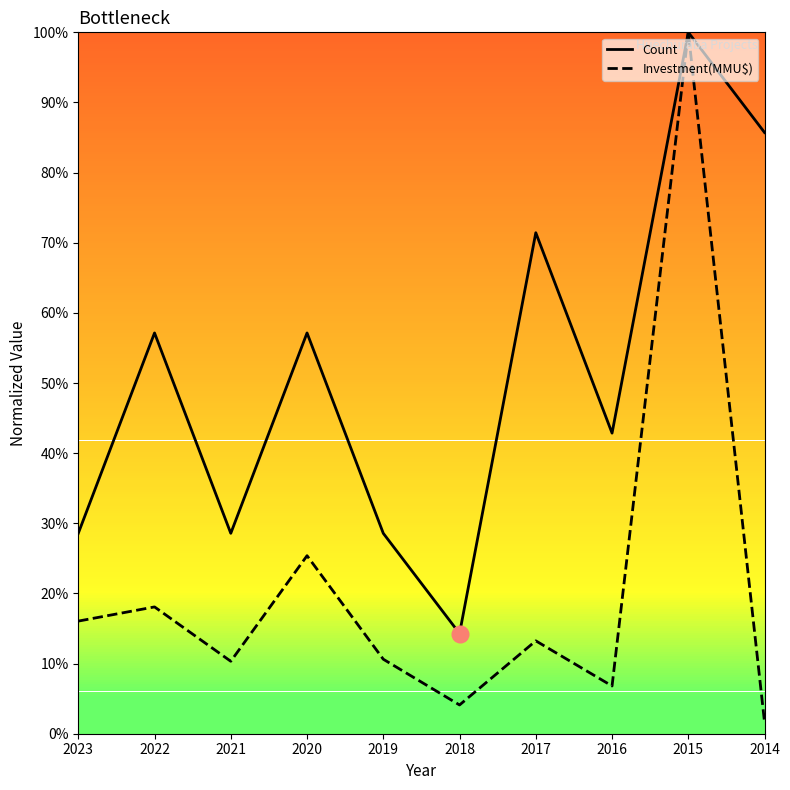

Rank the series at 2018 from lowest to highest value.

Investment(MMU$), Count